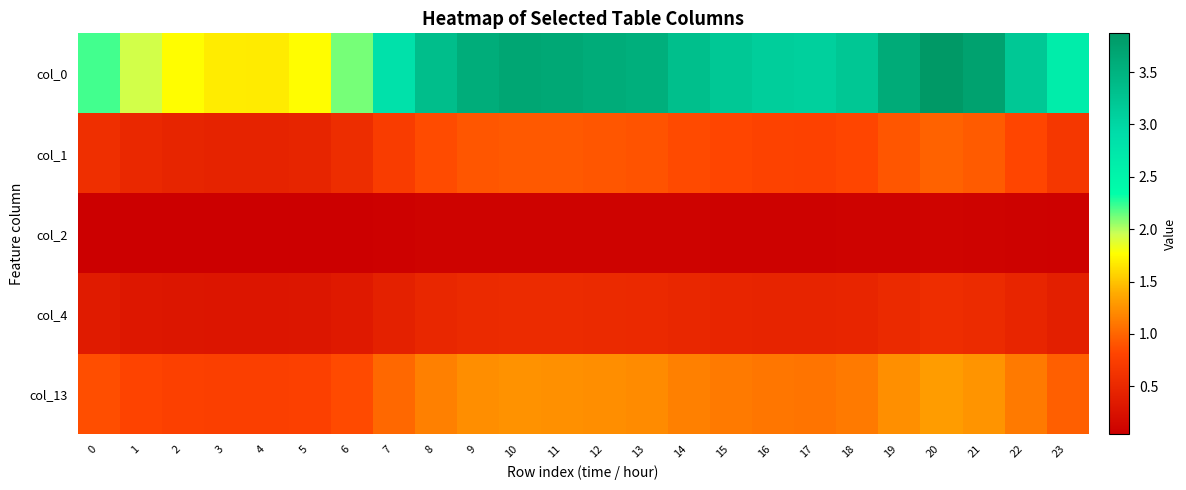

Reading right to left, what are all the values shown in this chart?

col_0: 23=2.6	22=3.2	21=3.7	20=3.9	19=3.6	18=3.2	17=3.1	16=3.1	15=3.2	14=3.3	13=3.6	12=3.6	11=3.7	10=3.7	9=3.6	8=3.3	7=2.8	6=2.1	5=1.8	4=1.7	3=1.7	2=1.8	1=1.9	0=2.2
col_1: 23=0.7	22=0.8	21=0.9	20=1.0	19=0.9	18=0.8	17=0.8	16=0.8	15=0.8	14=0.8	13=0.9	12=0.9	11=0.9	10=0.9	9=0.9	8=0.9	7=0.7	6=0.6	5=0.5	4=0.4	3=0.4	2=0.5	1=0.5	0=0.6
col_2: 23=0.1	22=0.1	21=0.1	20=0.1	19=0.1	18=0.1	17=0.1	16=0.1	15=0.1	14=0.1	13=0.1	12=0.1	11=0.1	10=0.1	9=0.1	8=0.1	7=0.1	6=0.1	5=0.0	4=0.0	3=0.0	2=0.0	1=0.0	0=0.1
col_4: 23=0.4	22=0.5	21=0.5	20=0.6	19=0.5	18=0.5	17=0.5	16=0.5	15=0.5	14=0.5	13=0.5	12=0.5	11=0.5	10=0.5	9=0.5	8=0.5	7=0.4	6=0.3	5=0.3	4=0.3	3=0.3	2=0.3	1=0.3	0=0.4
col_13: 23=1.0	22=1.1	21=1.3	20=1.3	19=1.2	18=1.1	17=1.1	16=1.1	15=1.1	14=1.2	13=1.2	12=1.2	11=1.2	10=1.3	9=1.2	8=1.2	7=1.0	6=0.8	5=0.8	4=0.8	3=0.8	2=0.8	1=0.8	0=0.9